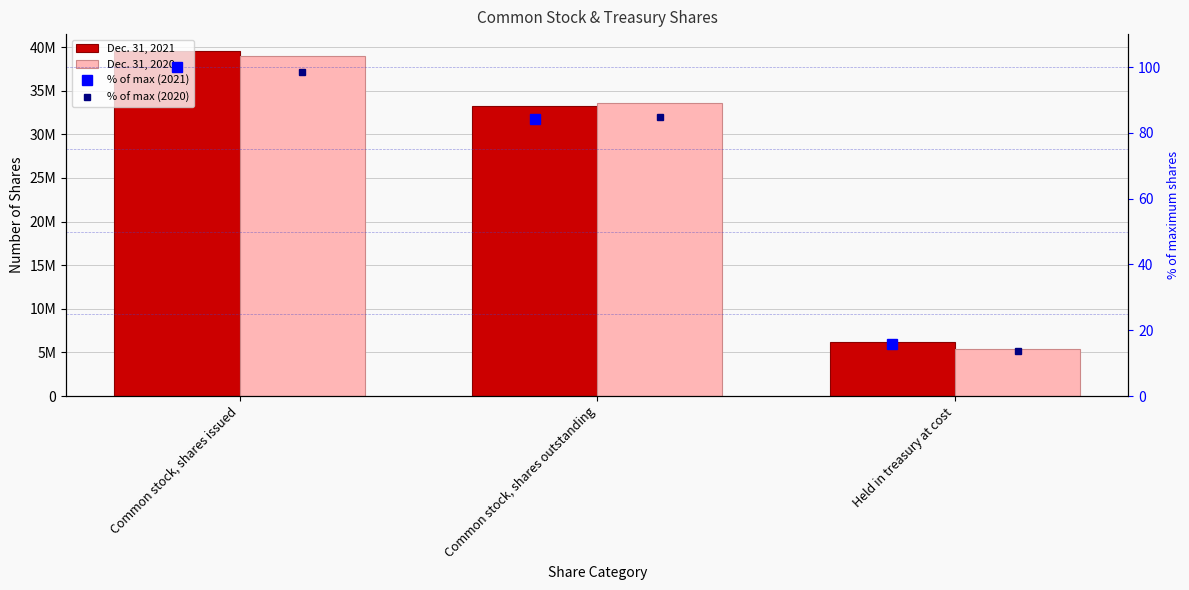

The Dec. 31, 2021 series shows 9895738.0 at Common stock, shares outstanding. True or false?

False